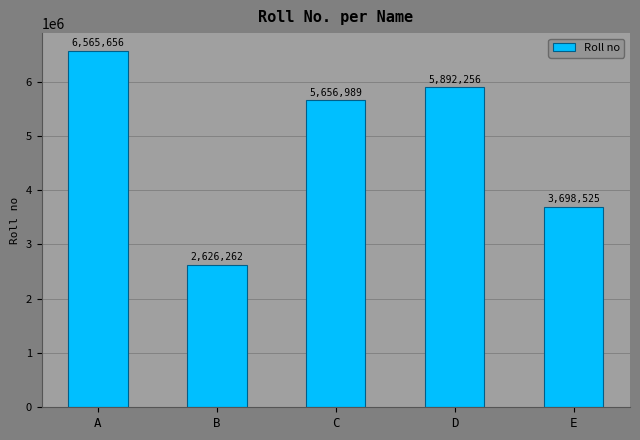

How many categories are shown in the chart?

5